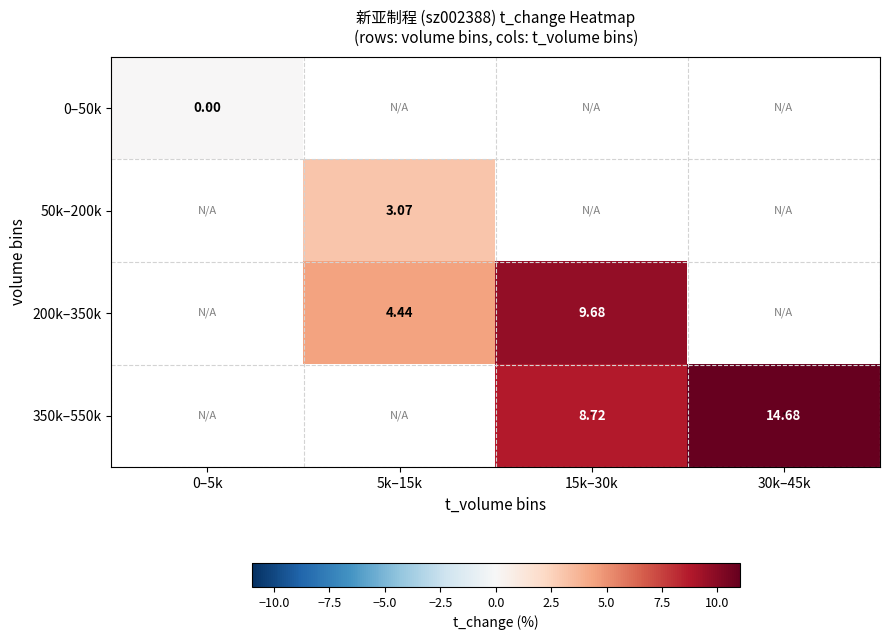

At which label does 350k–550k first exceed 8?

15k–30k